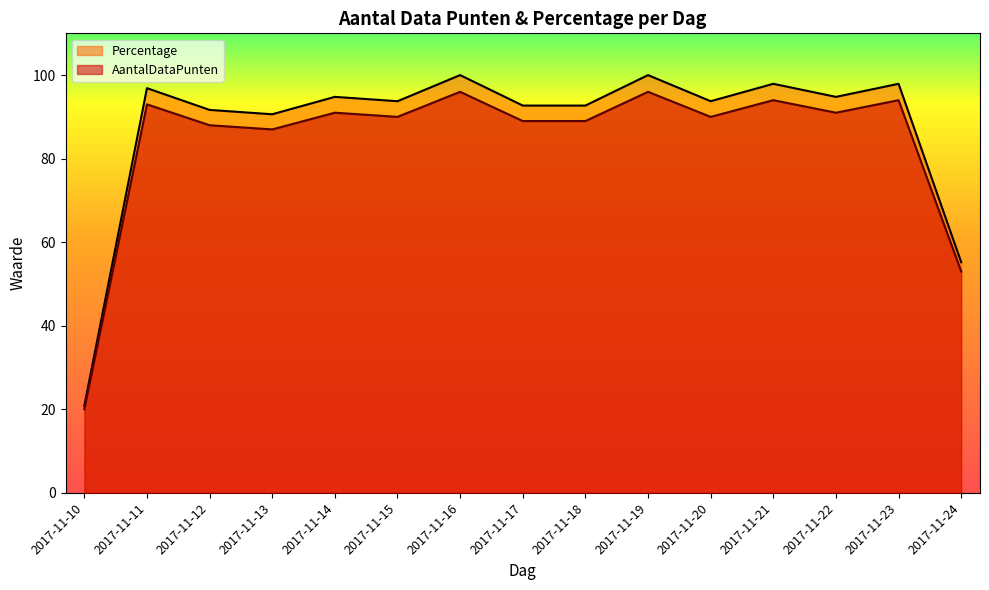

Count the number of categories in the chart.

15